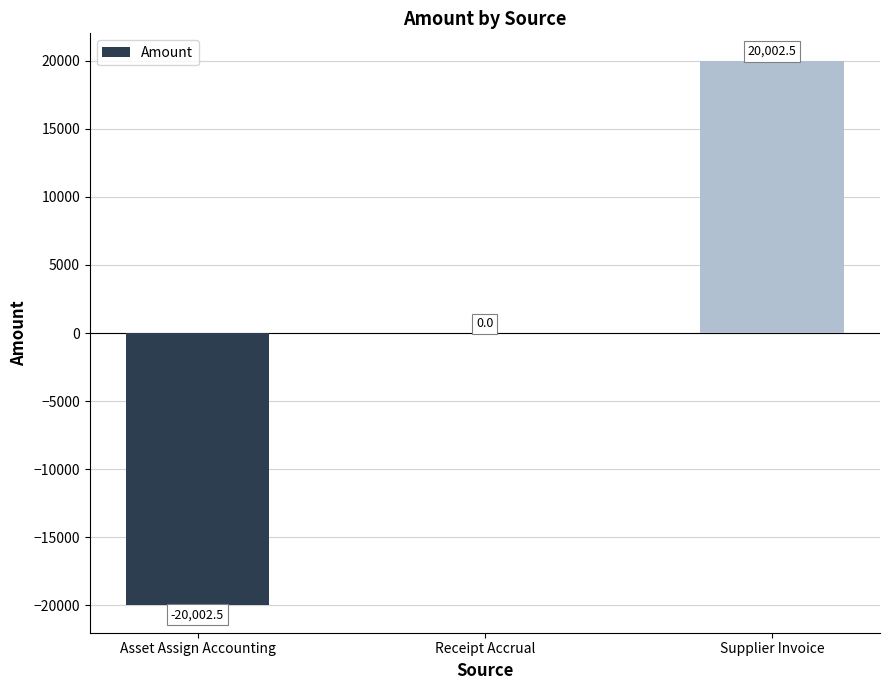

What is the change in value from Asset Assign Accounting to Receipt Accrual?

+20002.5